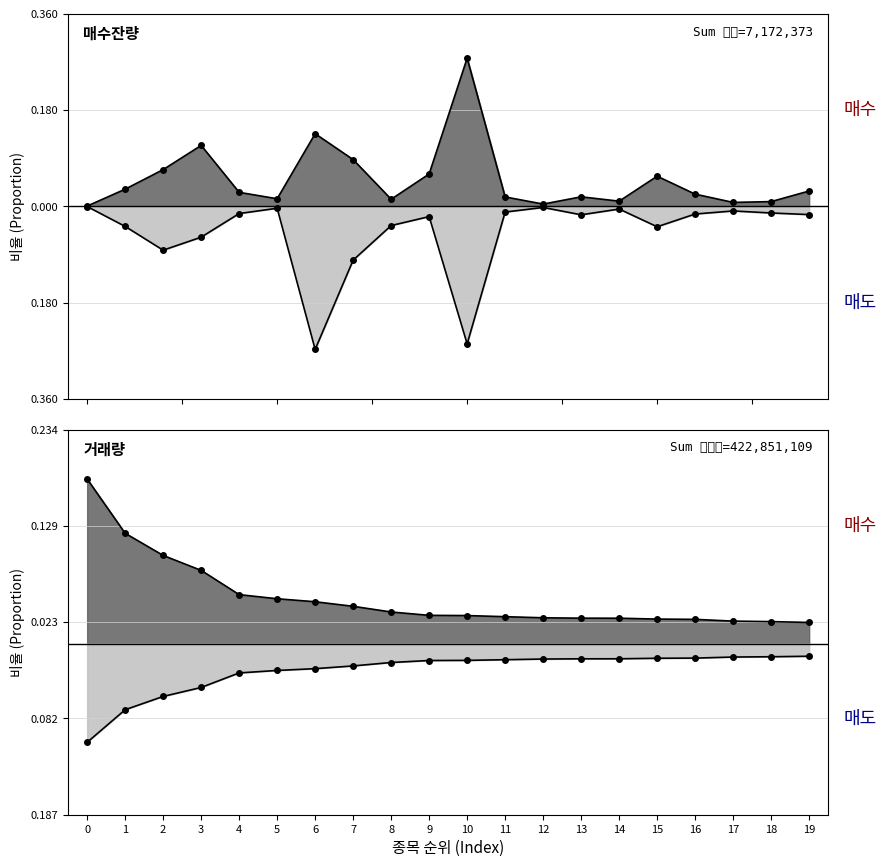

True or false: 매도총잔량 and 매수총잔량 intersect in this chart.

False